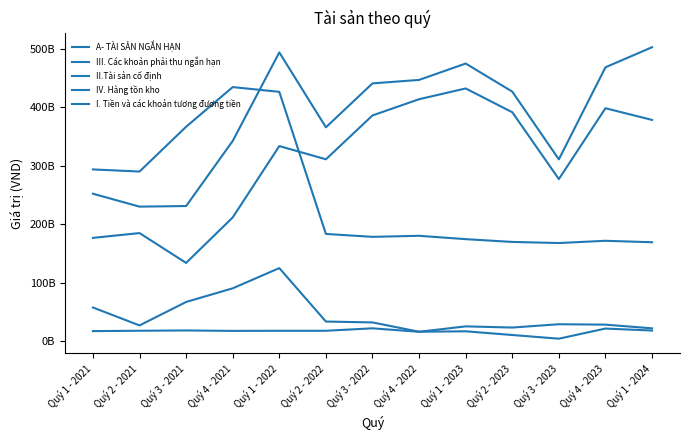

Reading left to right, transcribe all the data shown in this chart.

A- TÀI SẢN NGẮN HẠN: Quý 1 - 2021=252222817564	Quý 2 - 2021=230131104003	Quý 3 - 2021=231158815652	Quý 4 - 2021=342662732491	Quý 1 - 2022=494376568696	Quý 2 - 2022=366016769720	Quý 3 - 2022=441267367379	Quý 4 - 2022=447221040571	Quý 1 - 2023=475275395455	Quý 2 - 2023=427179529545	Quý 3 - 2023=311119312563	Quý 4 - 2023=468809637136	Quý 1 - 2024=503231391726
III. Các khoản phải thu ngắn hạn: Quý 1 - 2021=176604306366	Quý 2 - 2021=184823887700	Quý 3 - 2021=133729445762	Quý 4 - 2021=211634262990	Quý 1 - 2022=333889977566	Quý 2 - 2022=311220740409	Quý 3 - 2022=386365144213	Quý 4 - 2022=414149320806	Quý 1 - 2023=432594092408	Quý 2 - 2023=391859154286	Quý 3 - 2023=277316722991	Quý 4 - 2023=398681128754	Quý 1 - 2024=378684667299
II.Tài sản cố định: Quý 1 - 2021=293862289621	Quý 2 - 2021=290264249238	Quý 3 - 2021=366961973483	Quý 4 - 2021=434928202407	Quý 1 - 2022=426772581794	Quý 2 - 2022=183347251751	Quý 3 - 2022=178384395888	Quý 4 - 2022=180167384612	Quý 1 - 2023=174421492714	Quý 2 - 2023=169661391687	Quý 3 - 2023=167777746072	Quý 4 - 2023=171615256529	Quý 1 - 2024=169135755934
IV. Hàng tồn kho: Quý 1 - 2021=16899821459	Quý 2 - 2021=17504966880	Quý 3 - 2021=17999940452	Quý 4 - 2021=17258685256	Quý 1 - 2022=17462223351	Quý 2 - 2022=17462300778	Quý 3 - 2022=21650021052	Quý 4 - 2022=15738219127	Quý 1 - 2023=25001541393	Quý 2 - 2023=22992670150	Quý 3 - 2023=28668221934	Quý 4 - 2023=27947820021	Quý 1 - 2024=21619883664
I. Tiền và các khoản tương đương tiền: Quý 1 - 2021=57336761301	Quý 2 - 2021=26635786428	Quý 3 - 2021=66825020128	Quý 4 - 2021=90202549908	Quý 1 - 2022=124816145353	Quý 2 - 2022=33280052512	Quý 3 - 2022=31748611829	Quý 4 - 2022=15812579609	Quý 1 - 2023=16556702695	Quý 2 - 2023=10227235516	Quý 3 - 2023=3904300878	Quý 4 - 2023=21263344768	Quý 1 - 2024=17878781804